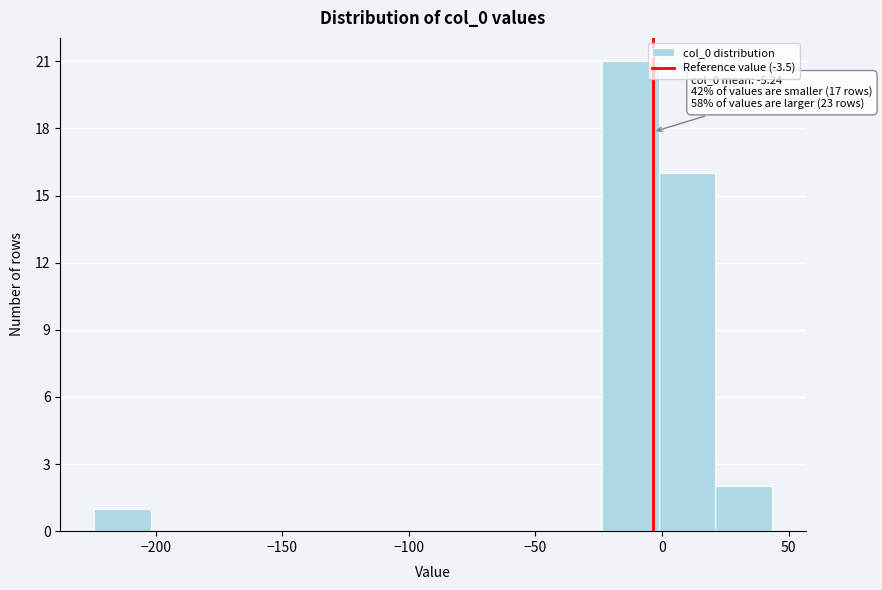

Which range on the x-axis has the tallest bar?

-25 to 0